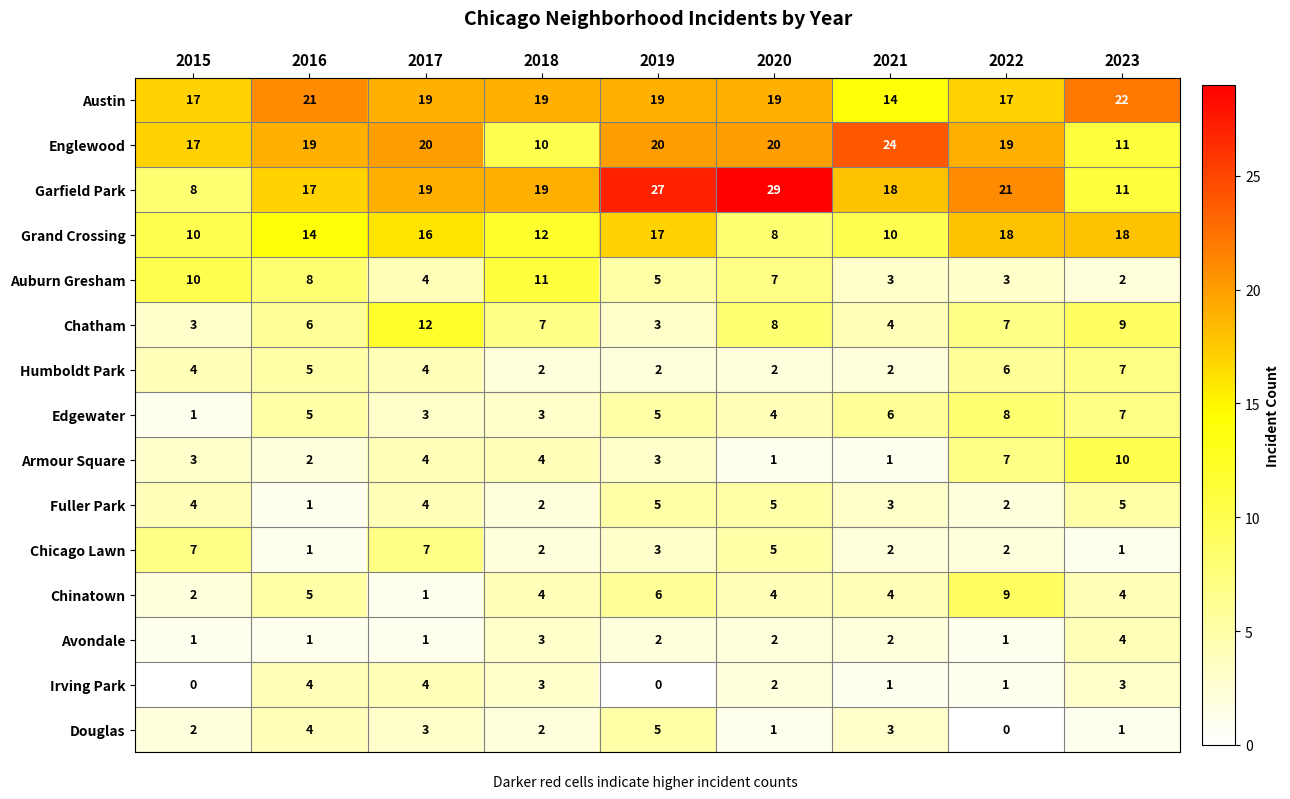

Between 2019 and 2021, which series saw the biggest shift?

Garfield Park